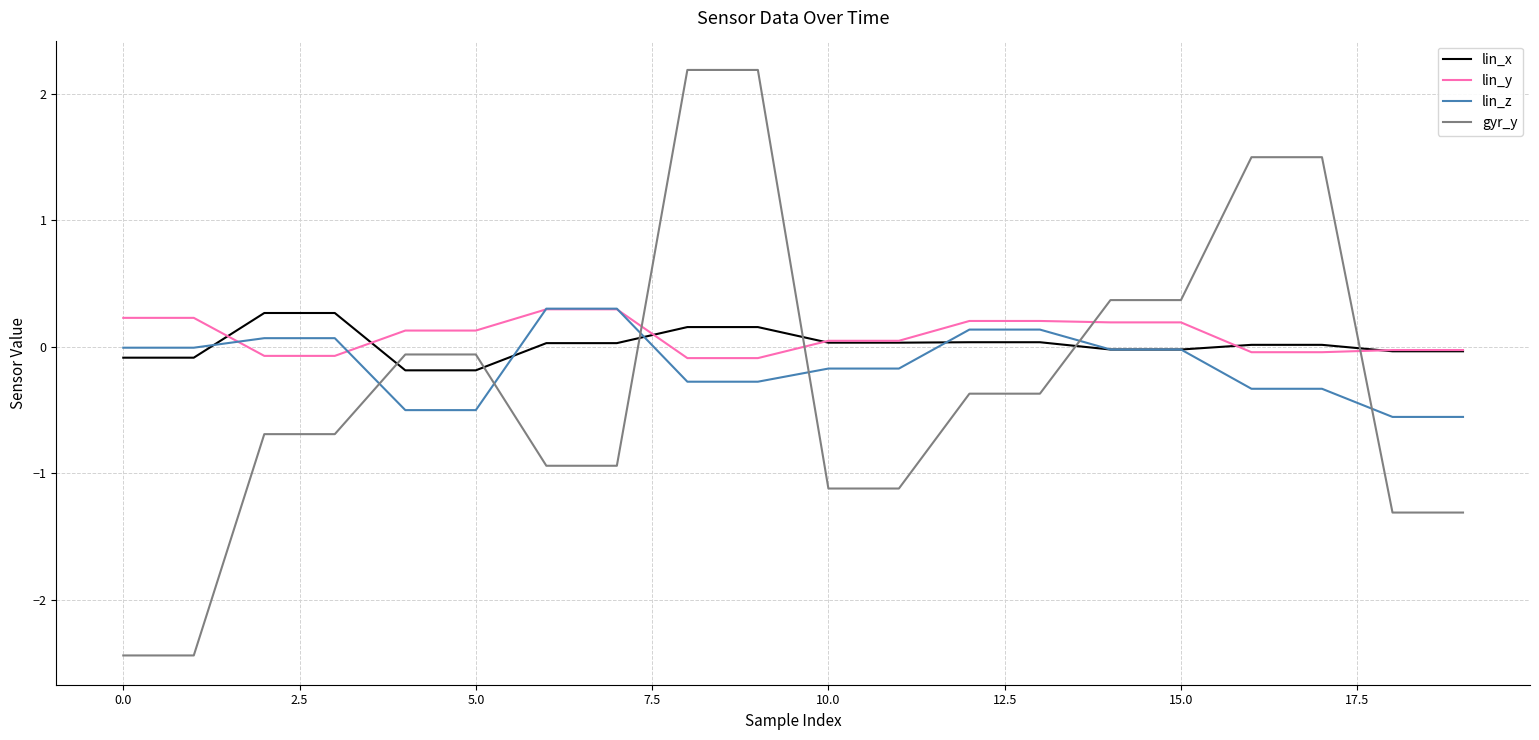

How many distinct data groups are displayed?

4